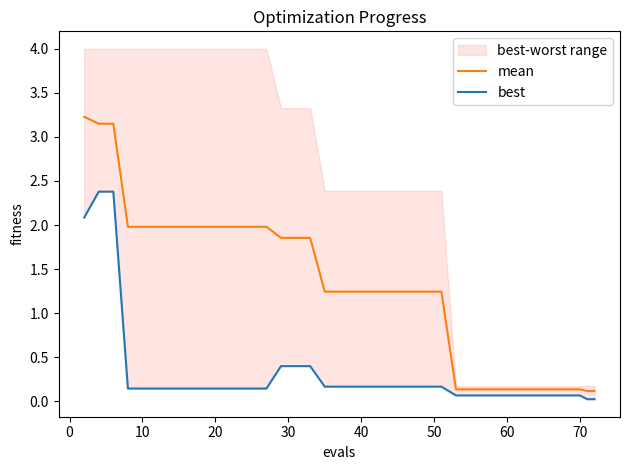

Reading left to right, extract all data points from this chart.

mean: 3.2	3.1	3.1	2.0	2.0	2.0	2.0	2.0	2.0	2.0	2.0	2.0	2.0	2.0	1.9	1.9	1.9	1.2	1.2	1.2	1.2	1.2	1.2	1.2	1.2	1.2	1.2	0.1	0.1	0.1	0.1	0.1	0.1	0.1	0.1	0.1	0.1	0.1	0.1	0.1
best: 2.1	2.4	2.4	0.1	0.1	0.1	0.1	0.1	0.1	0.1	0.1	0.1	0.1	0.1	0.4	0.4	0.4	0.2	0.2	0.2	0.2	0.2	0.2	0.2	0.2	0.2	0.2	0.1	0.1	0.1	0.1	0.1	0.1	0.1	0.1	0.1	0.1	0.1	0.0	0.0